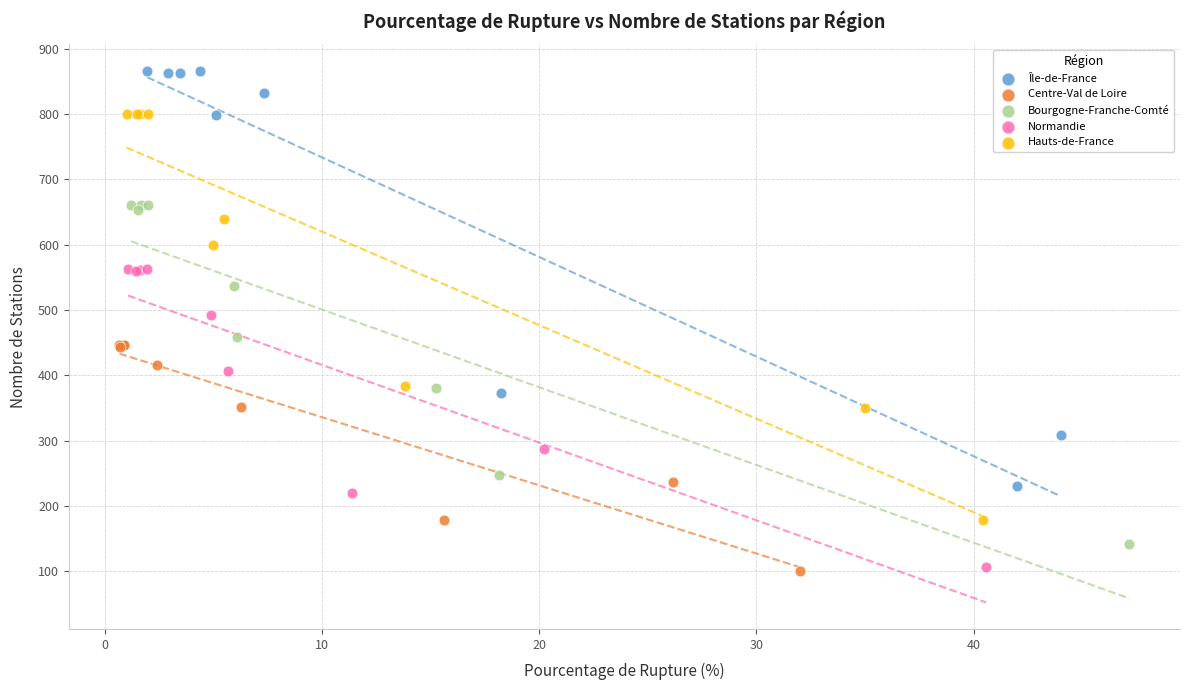

Which series contains the highest Y value?

Île-de-France